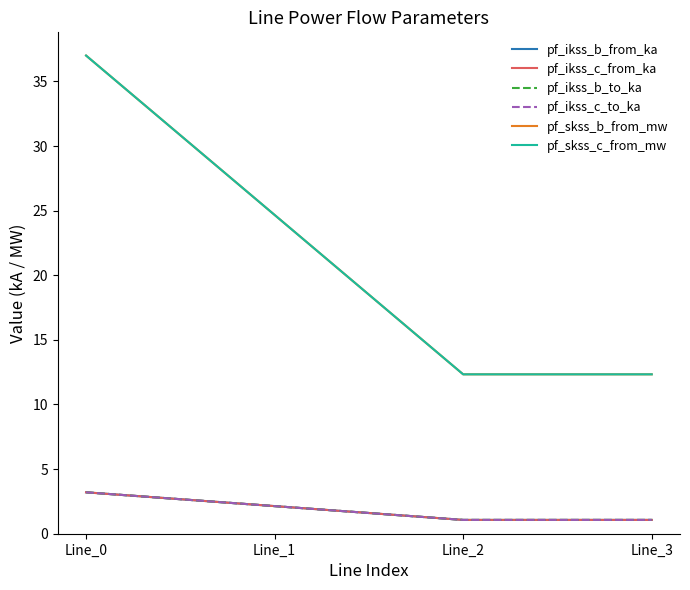

Reading left to right, transcribe all the data shown in this chart.

pf_ikss_b_from_ka: Line_0=3.2	Line_1=2.1	Line_2=1.1	Line_3=1.1
pf_ikss_c_from_ka: Line_0=3.2	Line_1=2.1	Line_2=1.1	Line_3=1.1
pf_ikss_b_to_ka: Line_0=3.2	Line_1=2.1	Line_2=1.1	Line_3=1.1
pf_ikss_c_to_ka: Line_0=3.2	Line_1=2.1	Line_2=1.1	Line_3=1.1
pf_skss_b_from_mw: Line_0=37.0	Line_1=24.7	Line_2=12.3	Line_3=12.3
pf_skss_c_from_mw: Line_0=37.0	Line_1=24.7	Line_2=12.3	Line_3=12.3